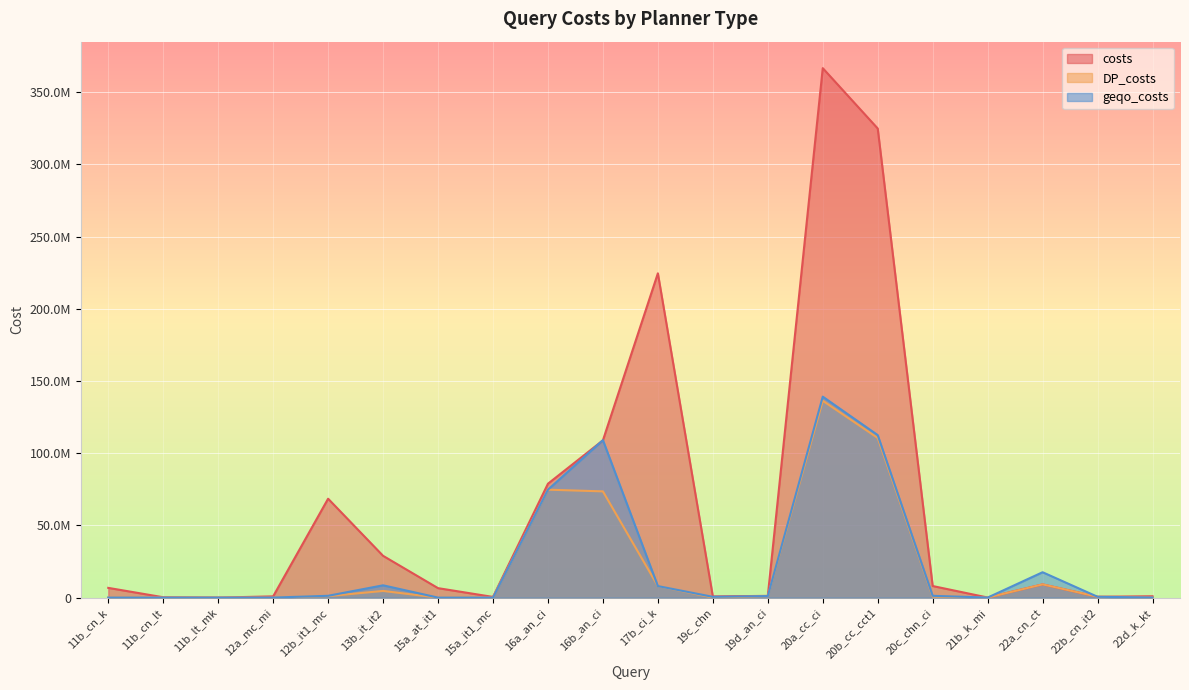

Which series has the largest total across all categories?

costs